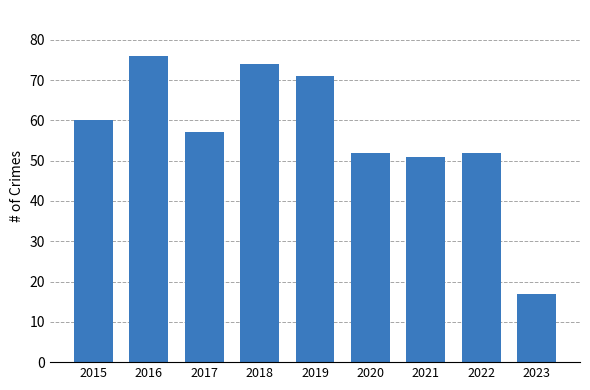

At which category does the chart reach its peak across all series?

2016